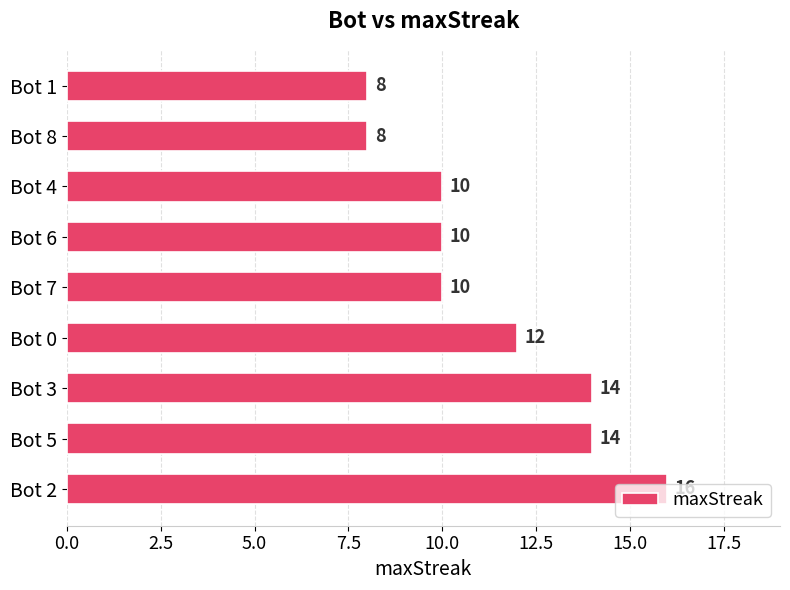

What is the change in value from Bot 2 to Bot 8?

-8